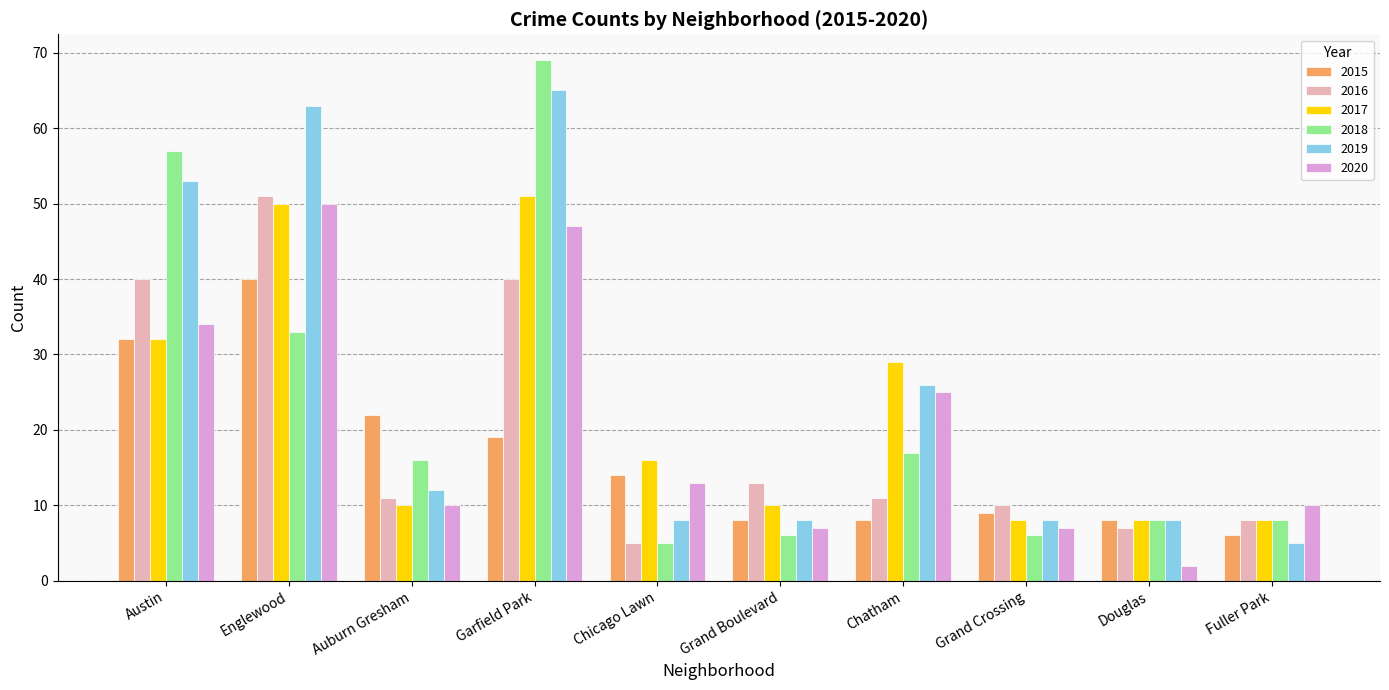

What is the difference between the highest and lowest values at Austin?

25